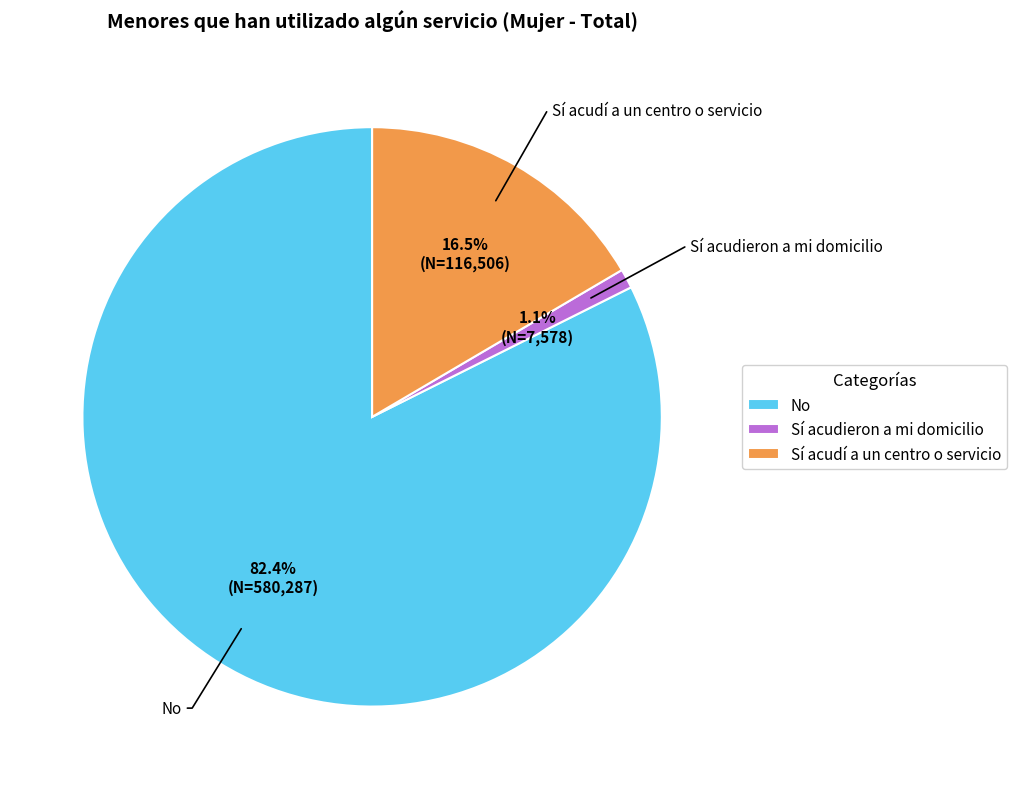

Rank the categories by value from highest to lowest.

No, Sí acudí a un centro o servicio, Sí acudieron a mi domicilio